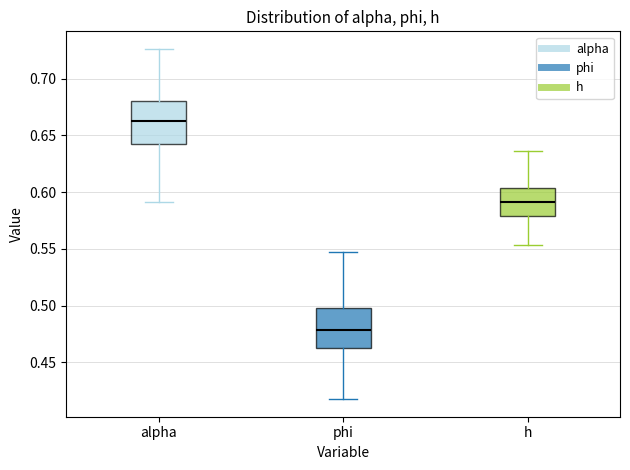

Which box has the lowest median line?

phi